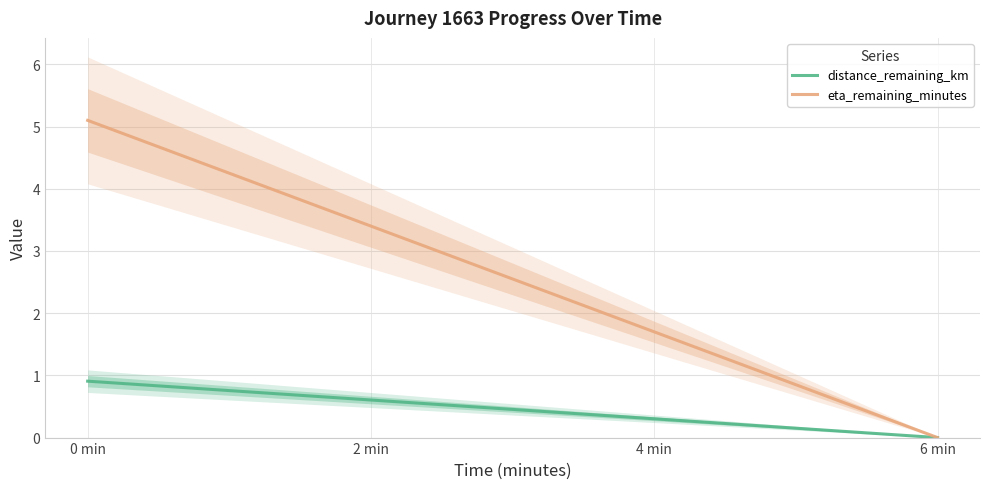

Which label corresponds to the largest value in the chart?

0 min